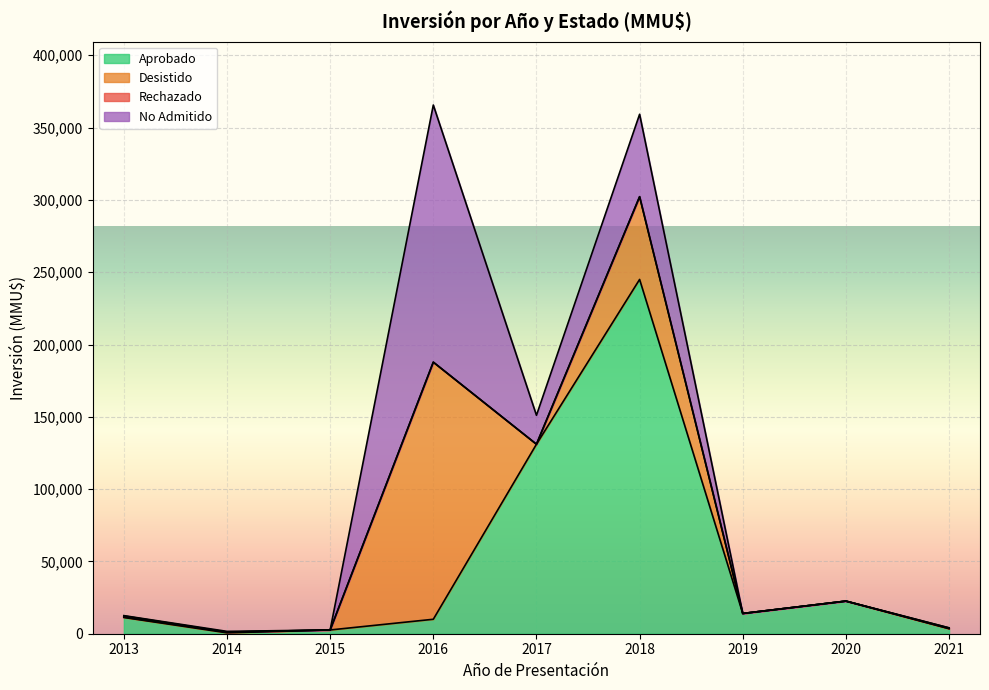

What is the highest value of the Aprobado series?

245000